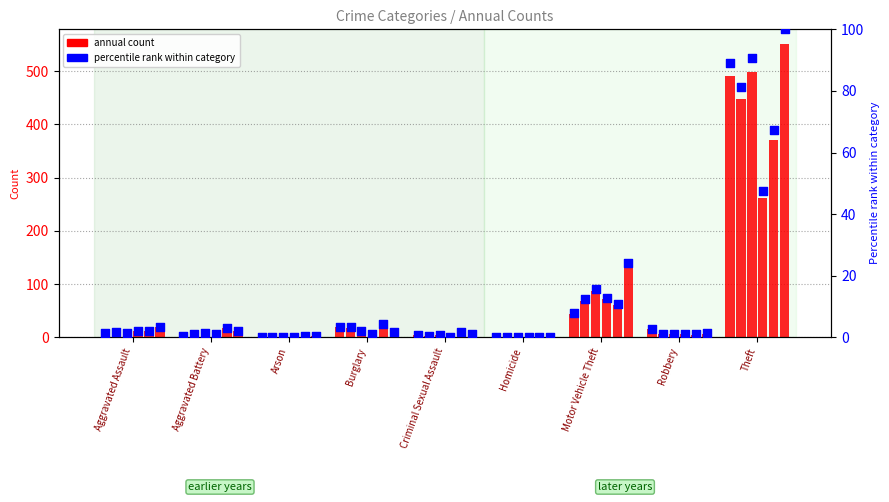

At which category is the sum across all series the highest?

Theft